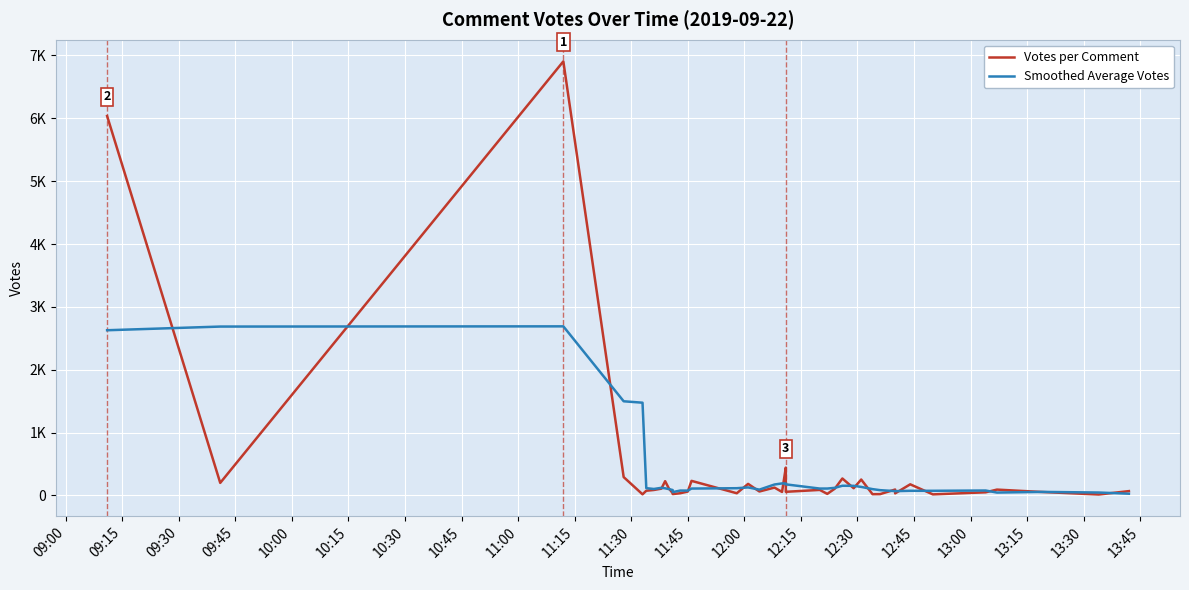

How many categories are shown in the chart?

40